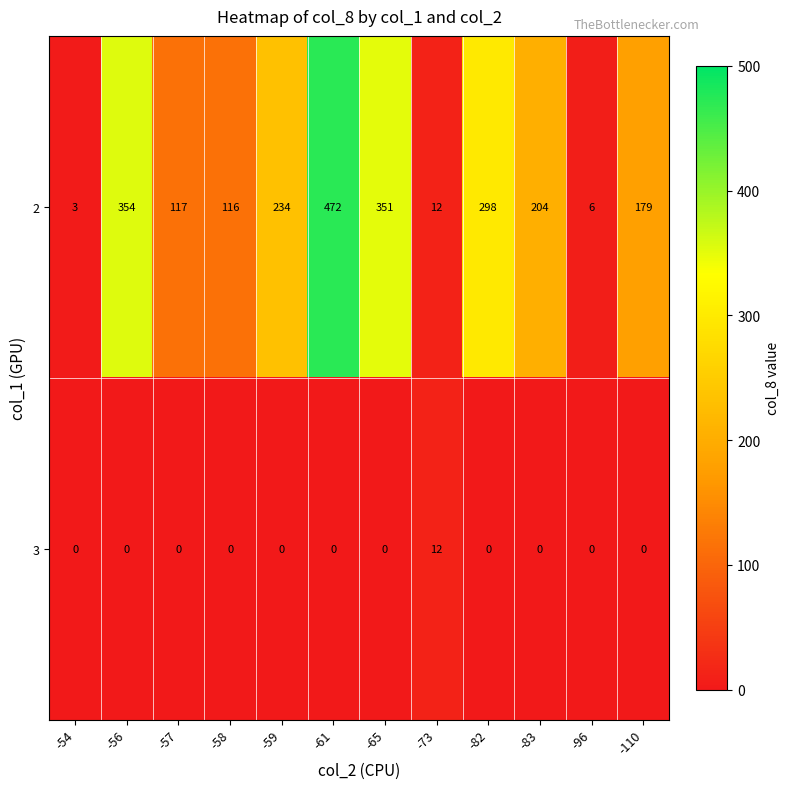

List the series in order of their overall mean, highest first.

2, 3